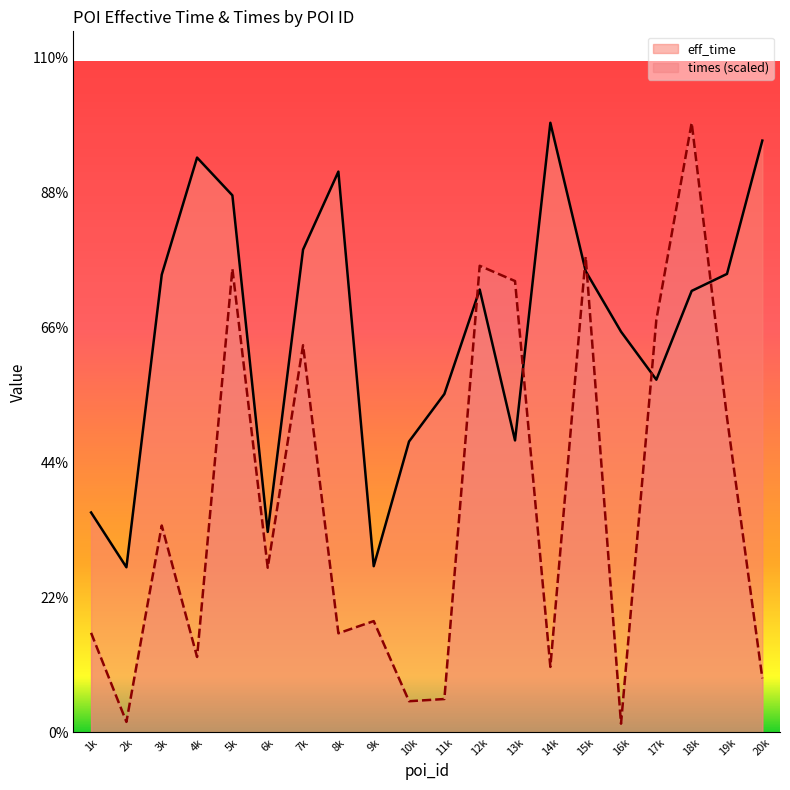

Where is eff_time nearest to the value 1435?

16k